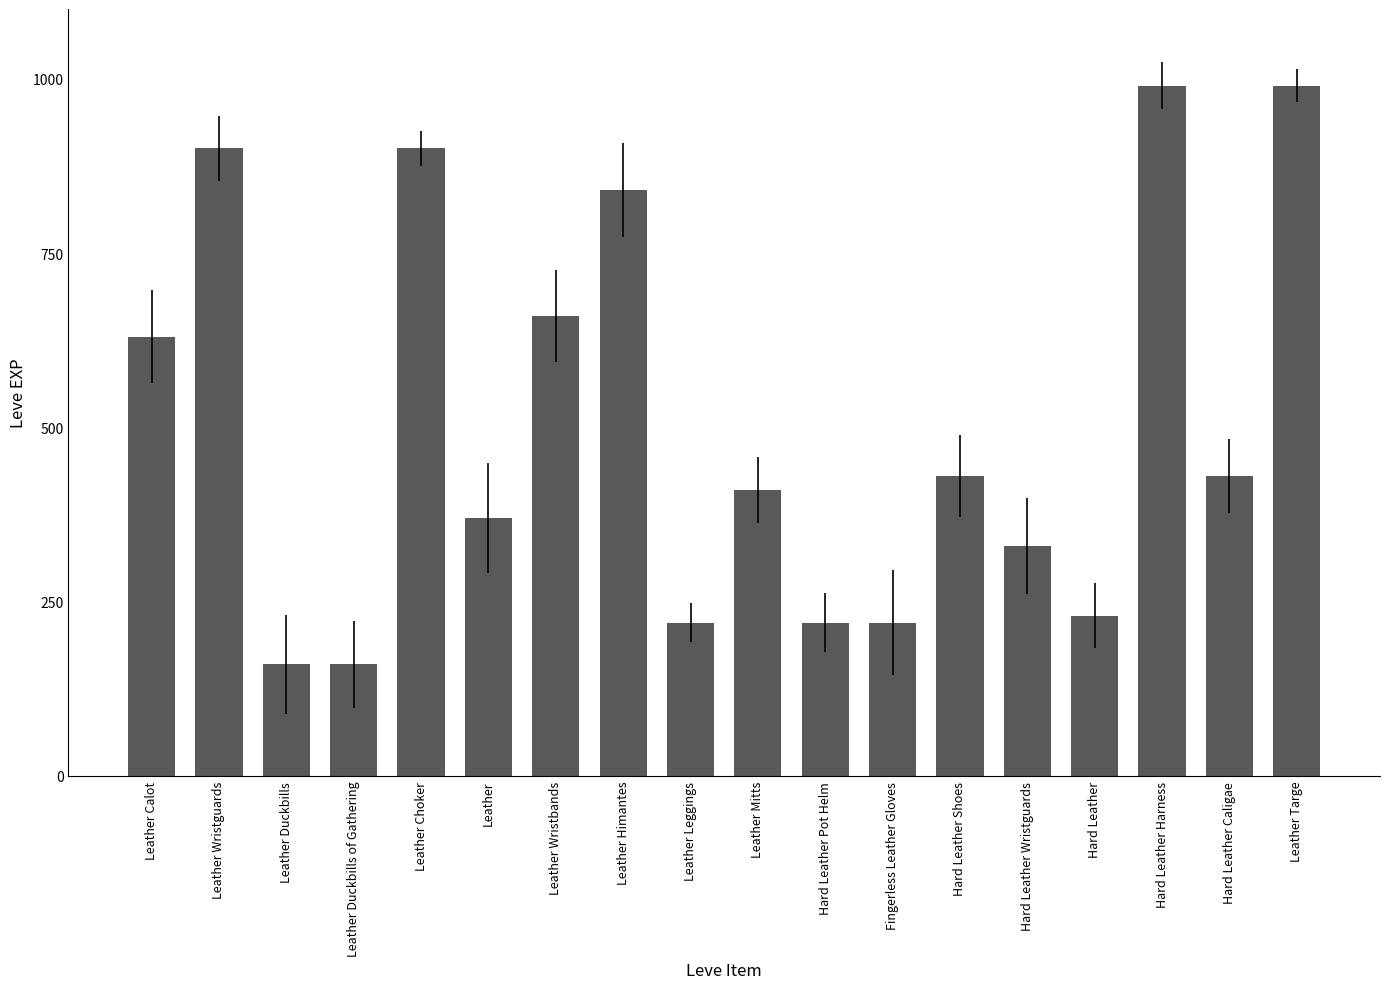

Reading right to left, what are all the values shown in this chart?

Leather Targe=990	Hard Leather Caligae=430	Hard Leather Harness=990	Hard Leather=230	Hard Leather Wristguards=330	Hard Leather Shoes=430	Fingerless Leather Gloves=220	Hard Leather Pot Helm=220	Leather Mitts=410	Leather Leggings=220	Leather Himantes=840	Leather Wristbands=660	Leather=370	Leather Choker=900	Leather Duckbills of Gathering=160	Leather Duckbills=160	Leather Wristguards=900	Leather Calot=630